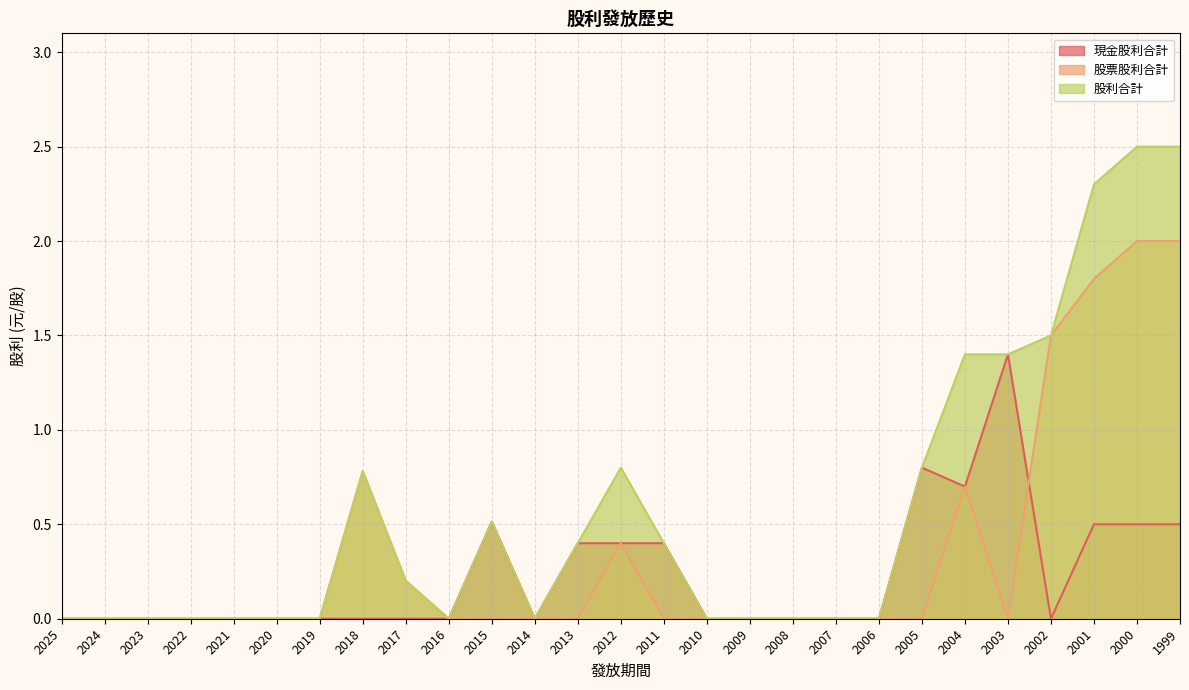

Rank the series at 2003 from highest to lowest value.

現金股利合計, 股利合計, 股票股利合計